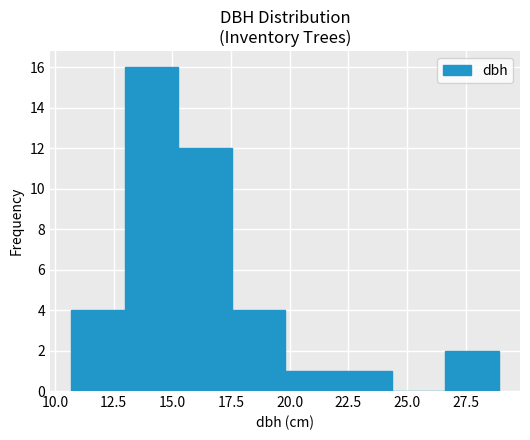

Reading left to right, list every bar in this chart as the range it spans on the x-axis followed by its height. Neither the bar edges nor the heights are printed on the chart, so give them approximately, as read against the axes.

10.5 to 13.0: 4
13.0 to 15.5: 16
15.5 to 17.5: 12
17.5 to 20.0: 4
20.0 to 22.0: 1
22.0 to 24.5: 1
24.5 to 26.5: 0
26.5 to 29.0: 2